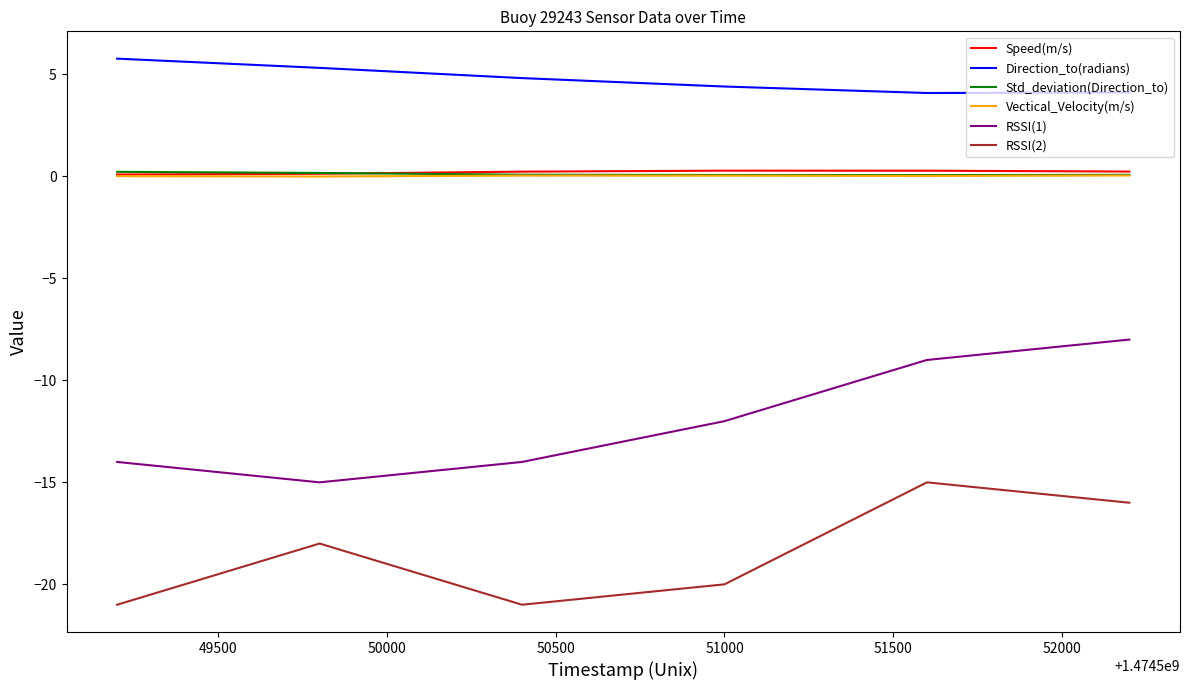

What is the maximum value for RSSI(2)?

-15.0